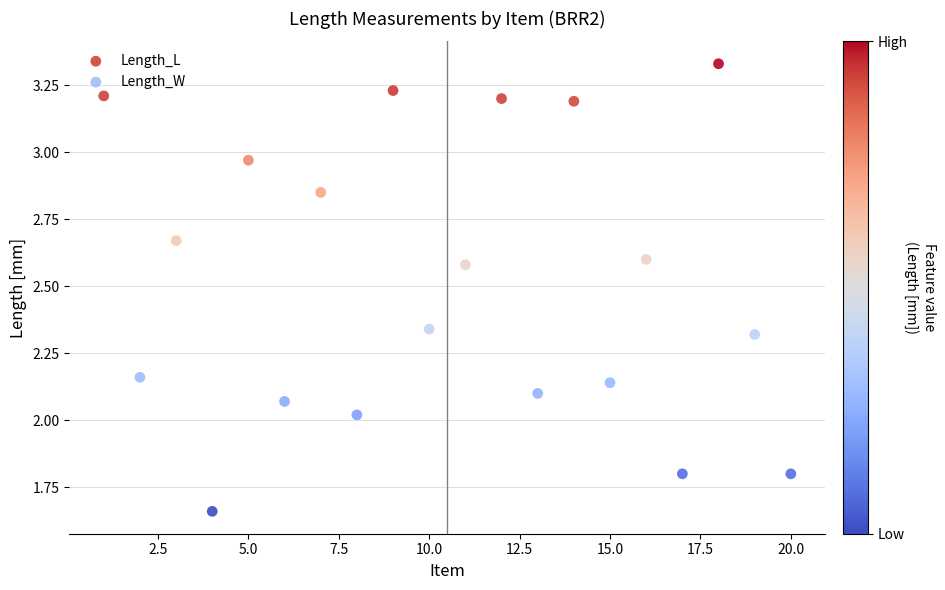

Which series has the widest spread of Y values?

Length_L